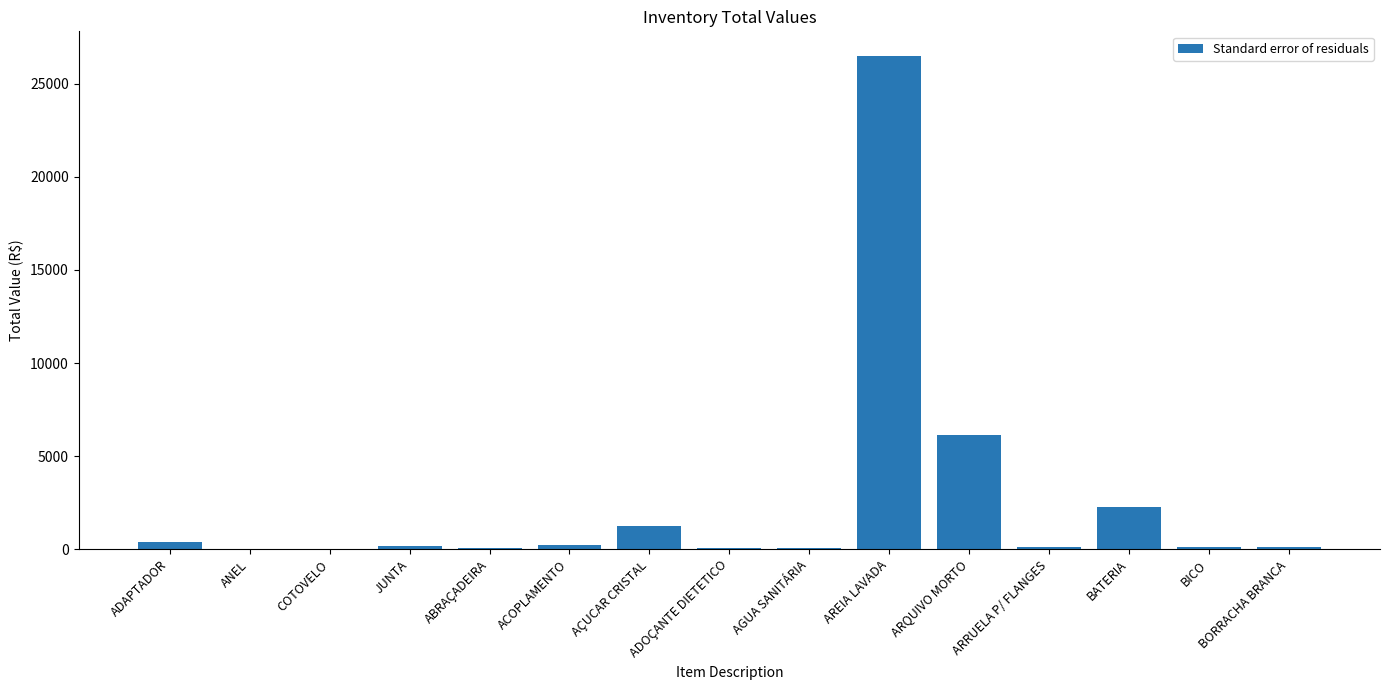

Which label corresponds to the largest value in the chart?

AREIA LAVADA